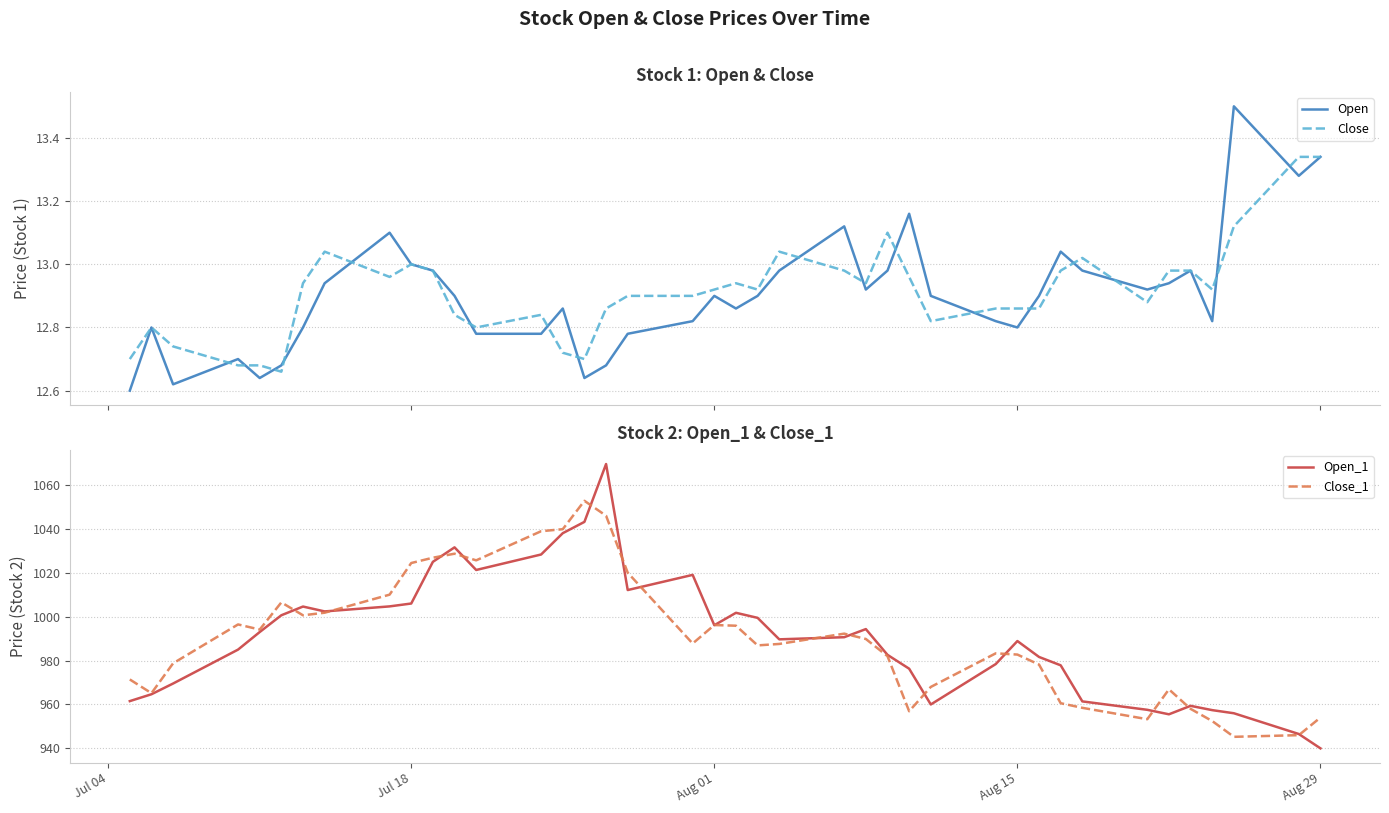

What is the maximum value shown in the chart?

1069.6